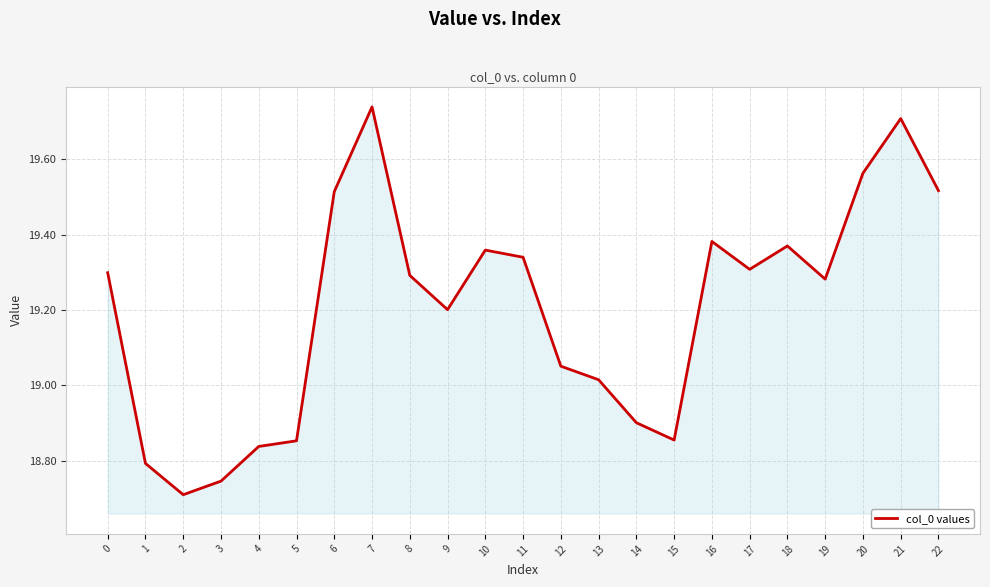

True or false: the data shows 9.8 at 10.

False